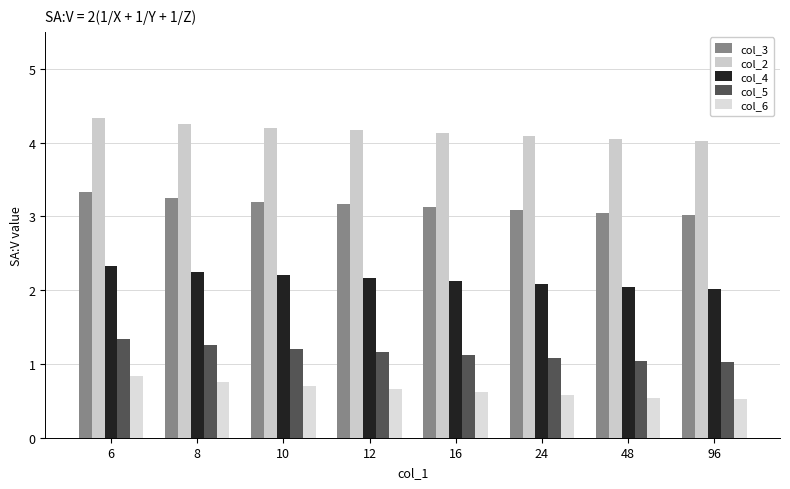

The value of col_4 at 24 is 0.8. True or false?

False